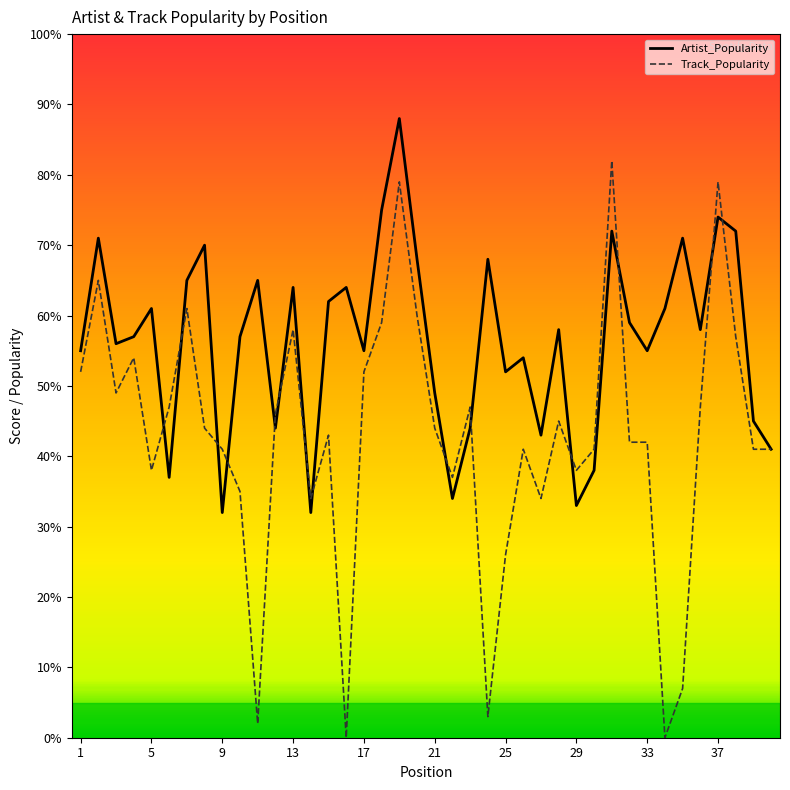

List the series in order of their overall mean, highest first.

Artist_Popularity, Track_Popularity